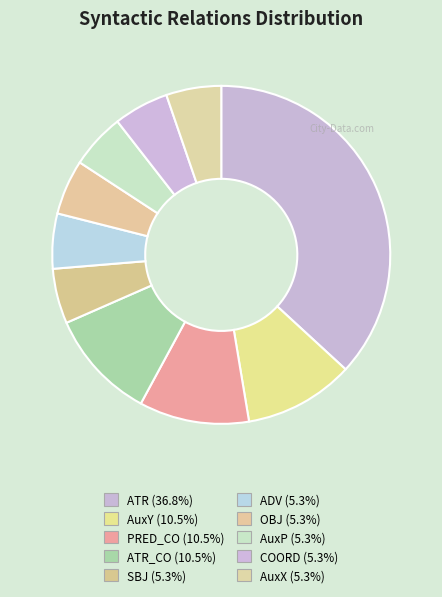

Which category has the smallest portion of the pie?

SBJ